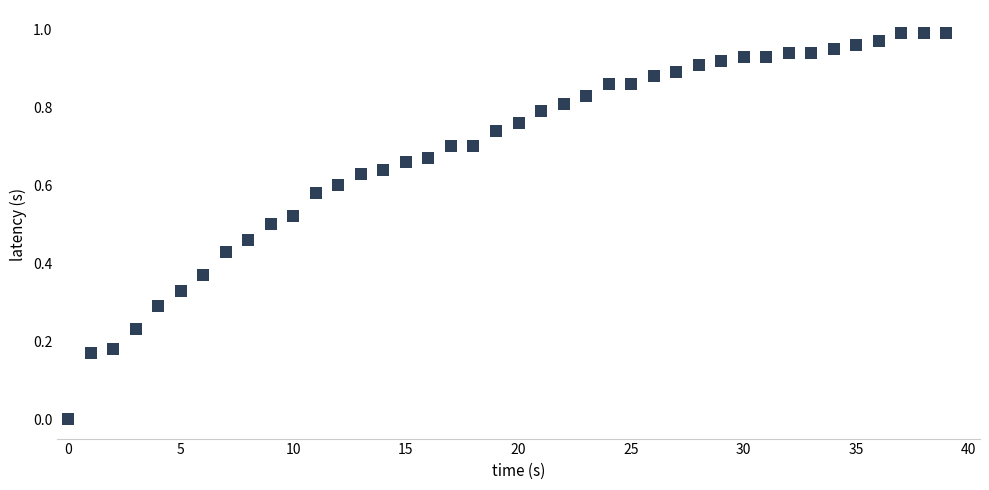

How many data points are displayed?

40